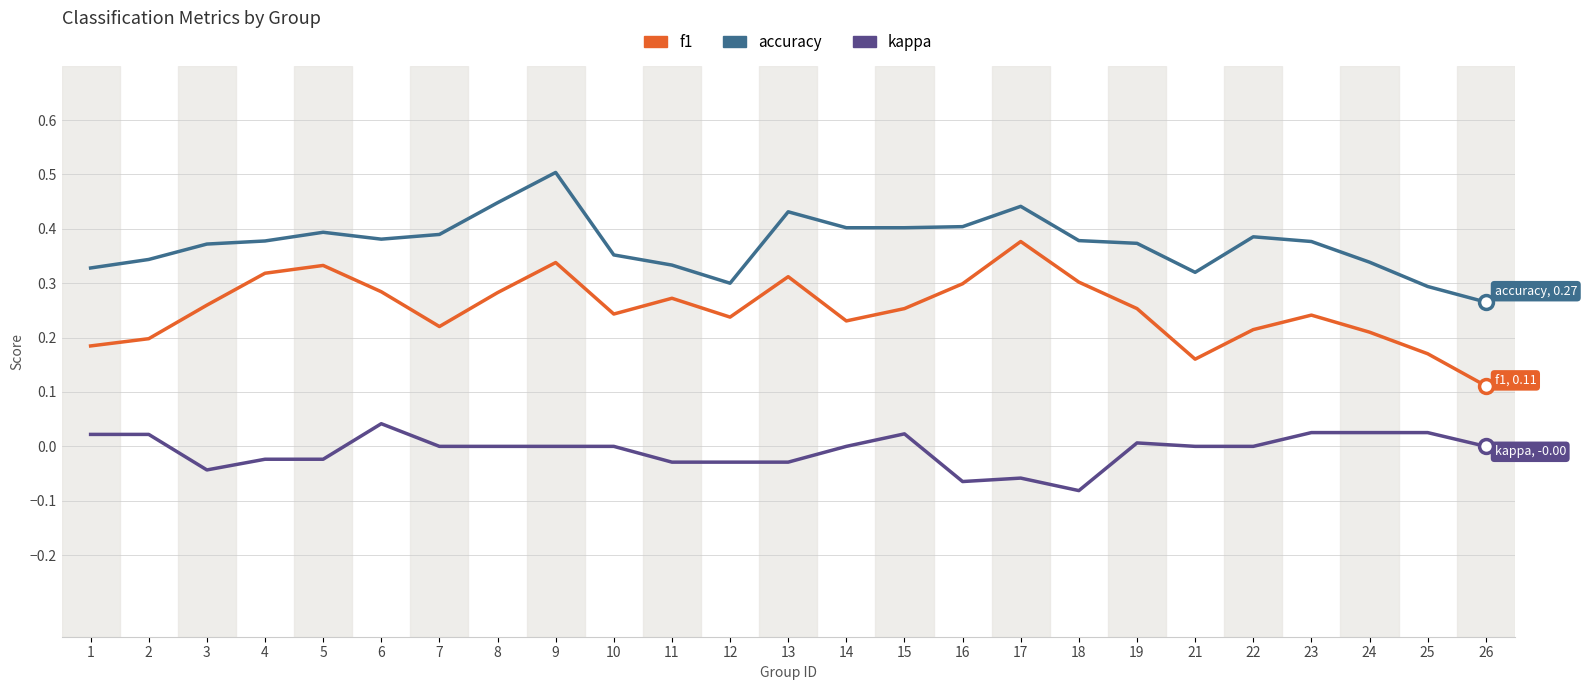

Which label corresponds to the largest value in the chart?

9